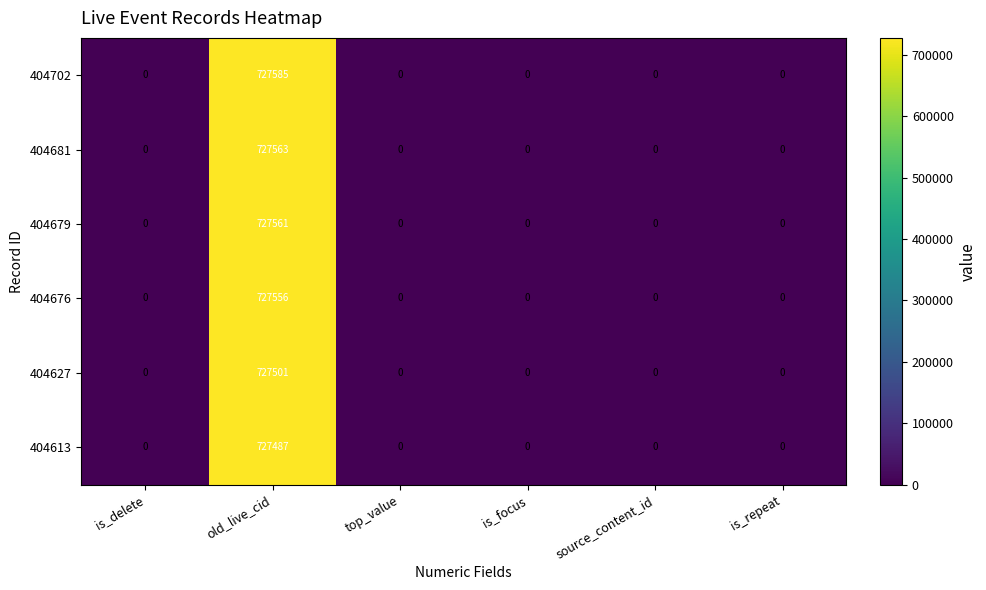

The value of 404613 at is_repeat is -298114. True or false?

False